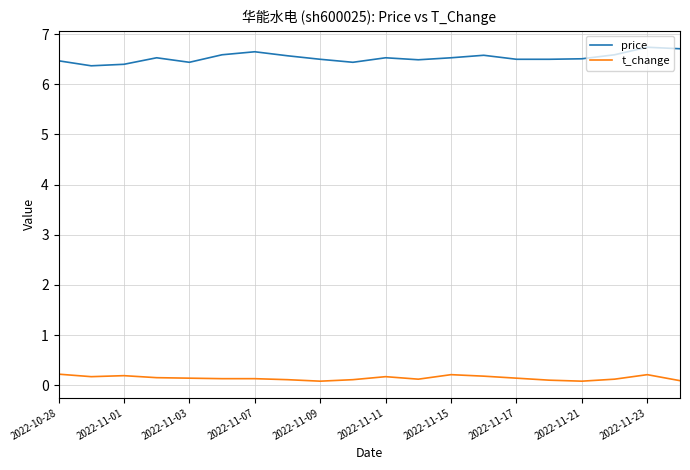

Does the chart have visible grid lines?

Yes